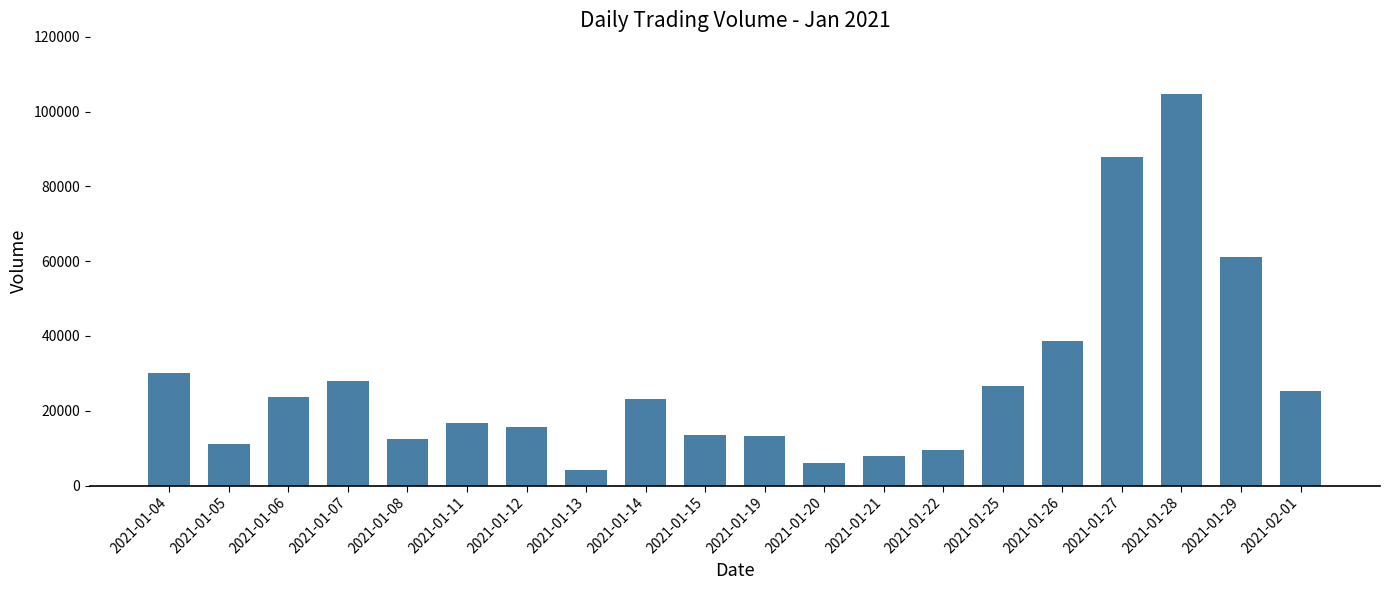

Which label corresponds to the largest value in the chart?

2021-01-28